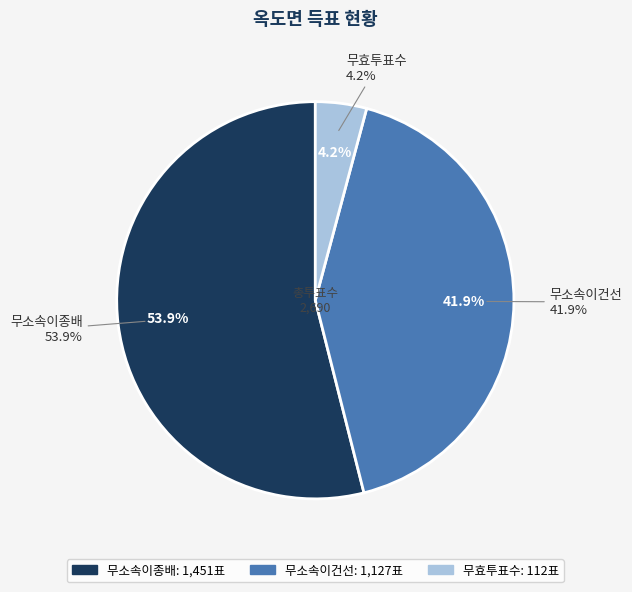

To the nearest percent, what is the difference between the 무소속이종배 and 무소속이건선 slice percentages?

12%